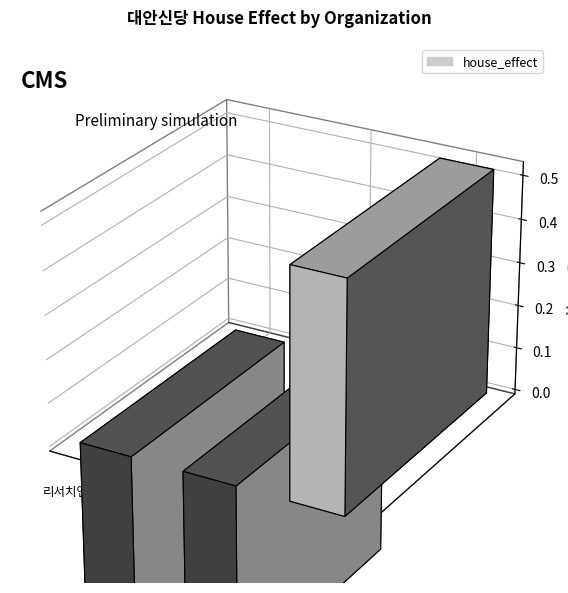

What is the change in value from 한국리서치 to 조원씨앤아이?

+1.0